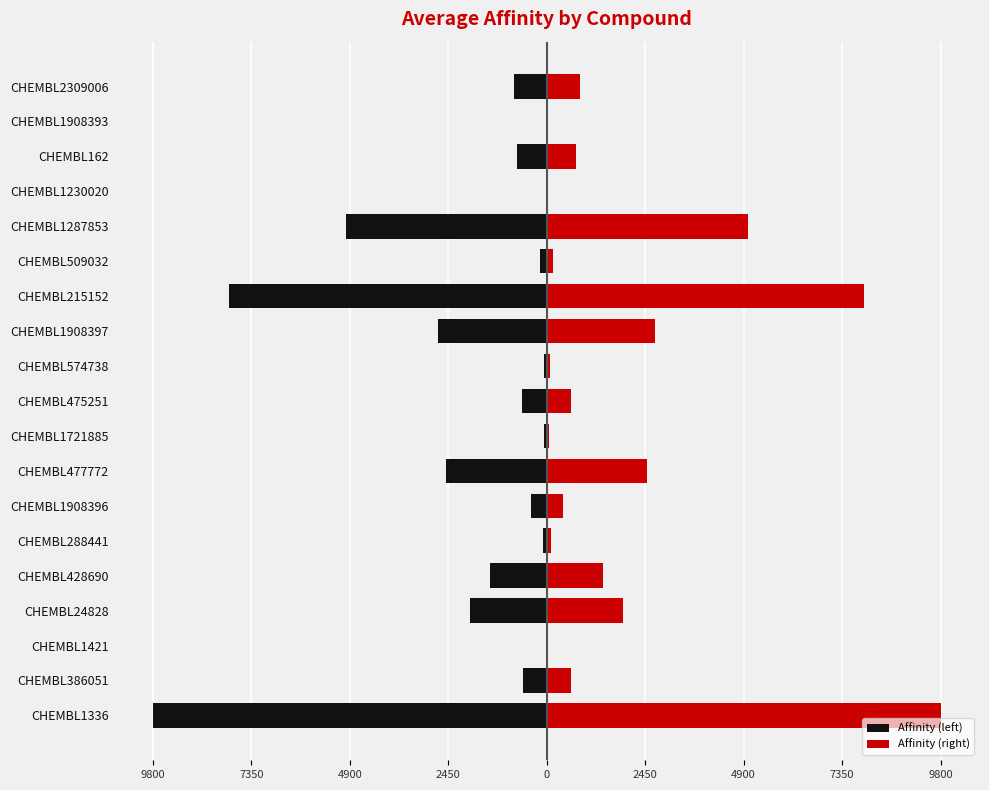

List the series in order of their peak value, lowest first.

Affinity (left), Affinity (right)